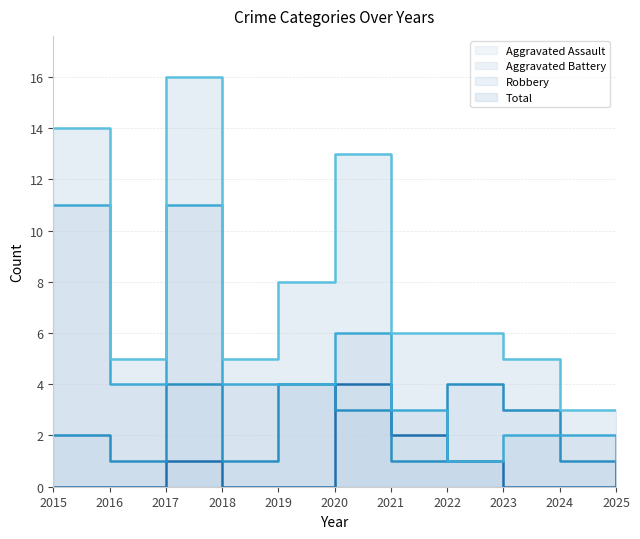

Count the Aggravated Assault values in the range 0 to 1.

9